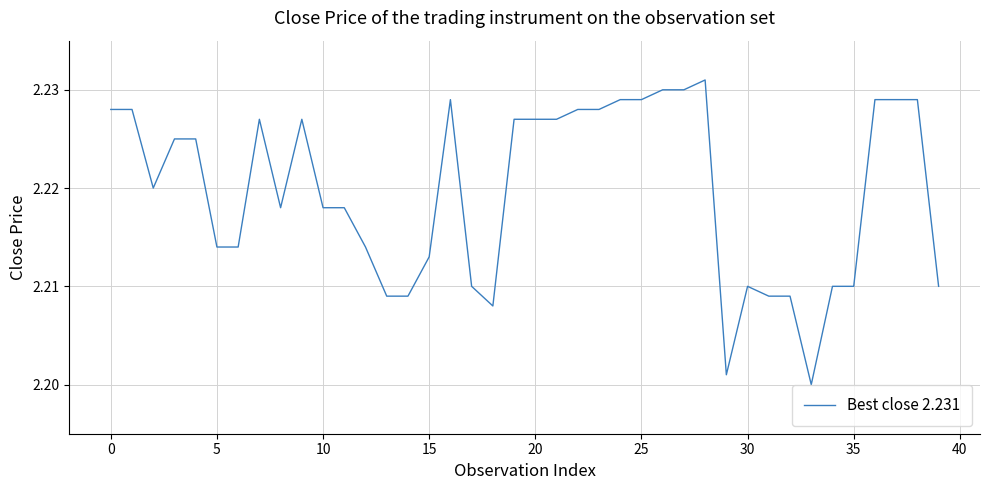

What is the smallest value displayed?

2.2